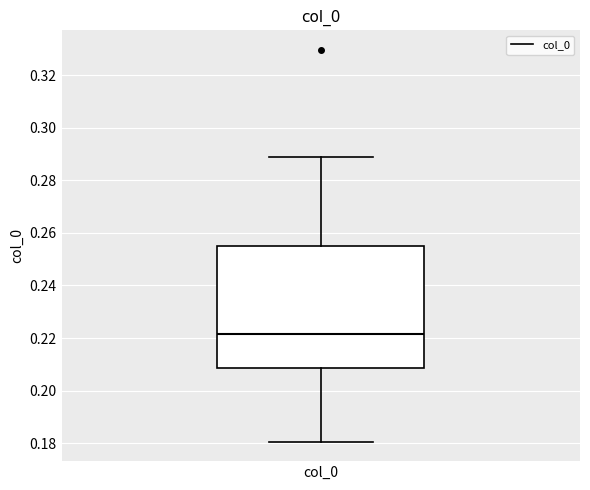

Read this box plot against the y-axis: the position of the median line, the range covered by the box, and the ends of both whiskers. The values are not printed on the chart, so give them approximately, as read against the axis.

median 0.222, box 0.208 to 0.256, whiskers 0.180 to 0.290